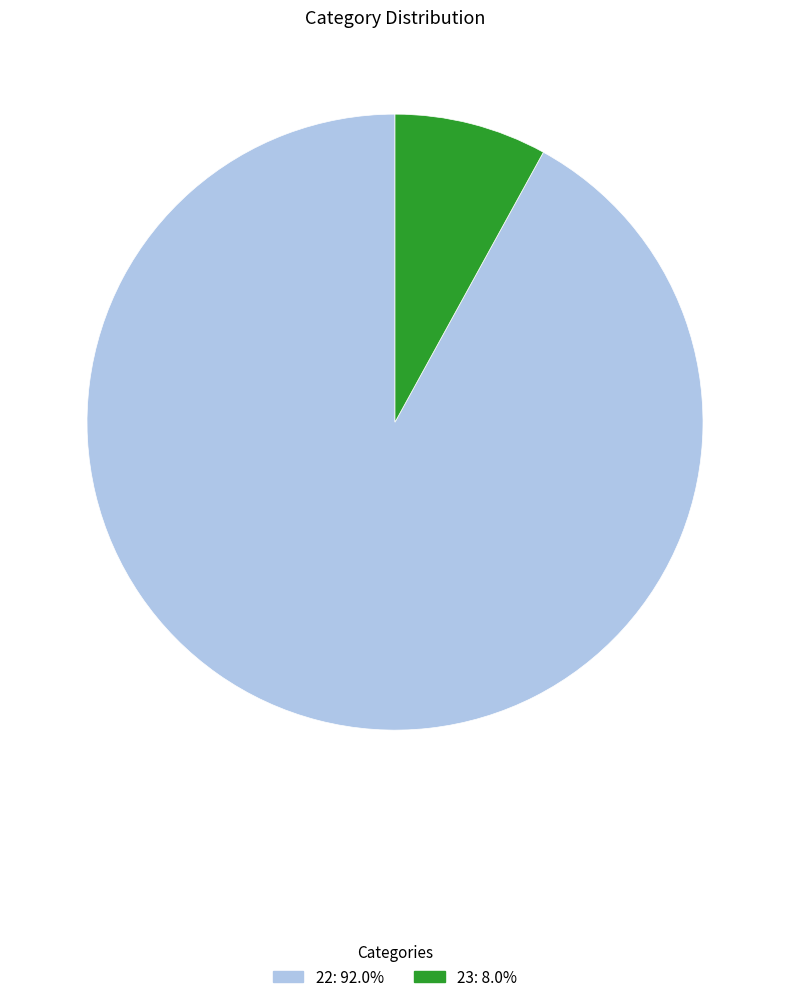

Do 22 and 23 together represent more than half of the pie?

Yes